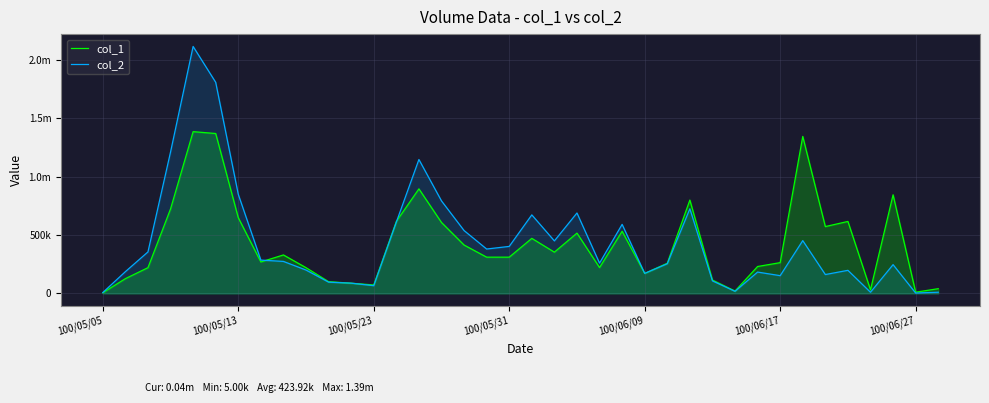

What is the spread (max minus min) of values at 33?

418790